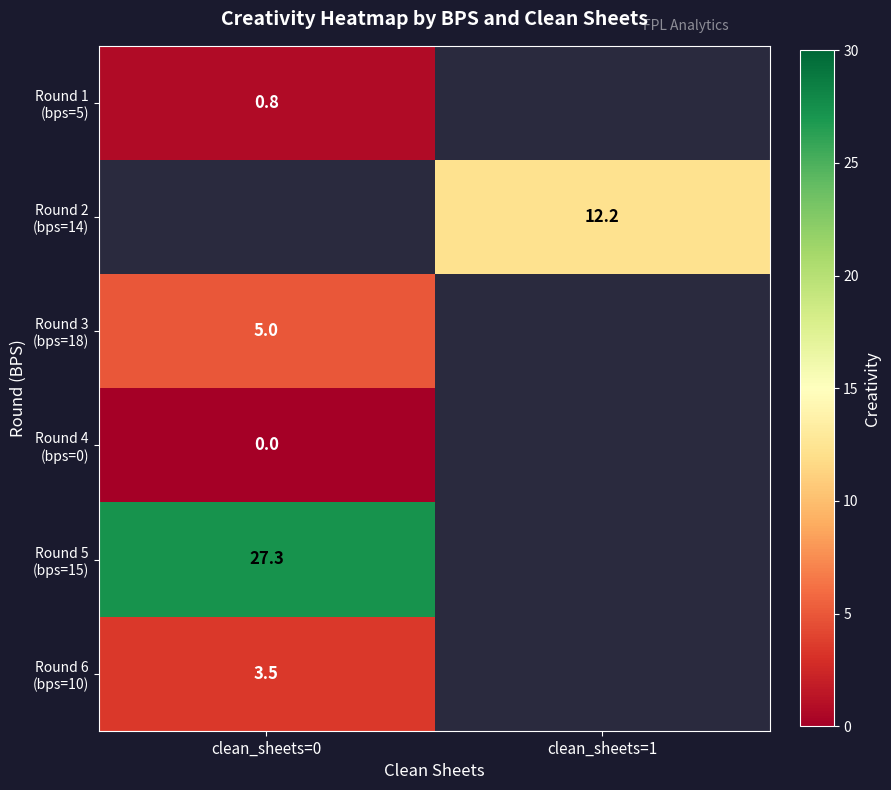

Between clean_sheets=1 and clean_sheets=0, which is larger?

clean_sheets=0